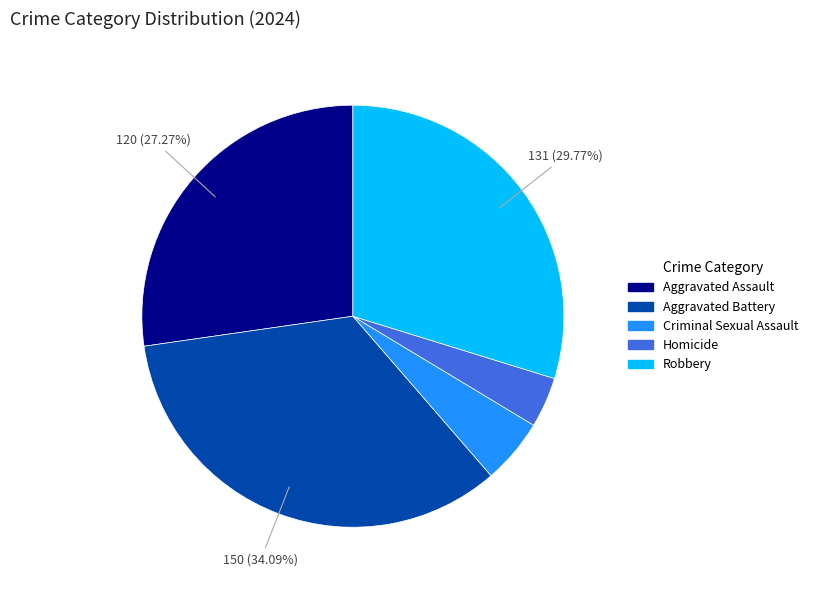

Which slice is the smallest?

Homicide